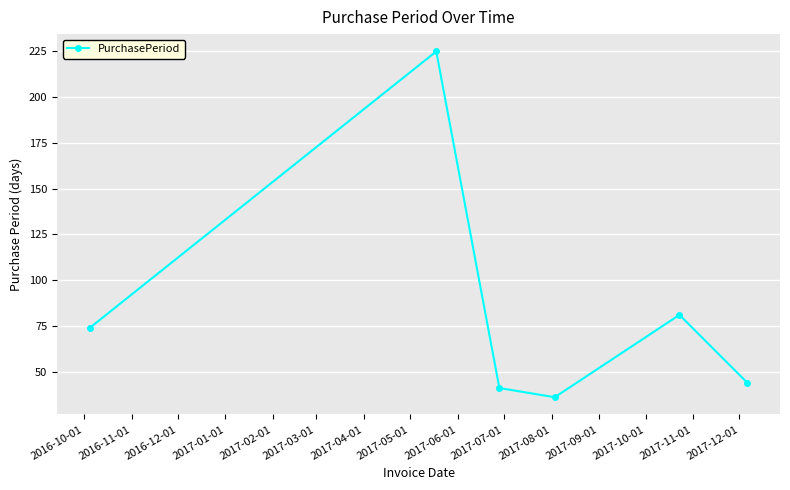

What is the value of the 1st point from the left?

74